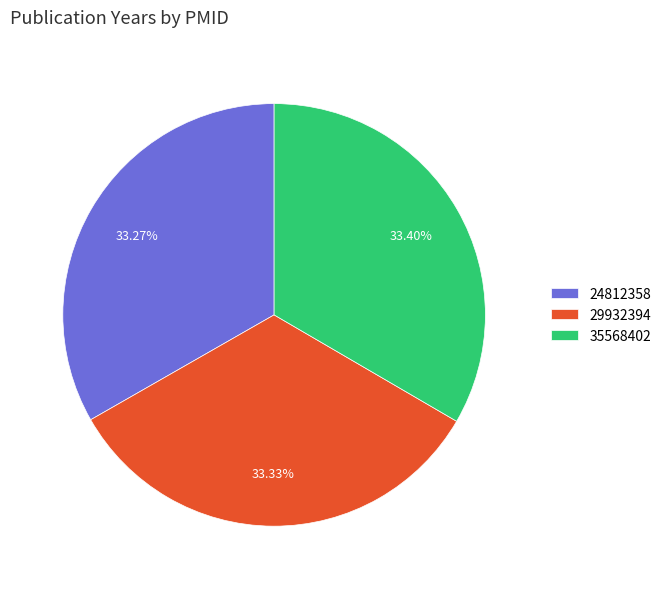

Approximately how many times larger is the value at 24812358 compared to 29932394?

1.0